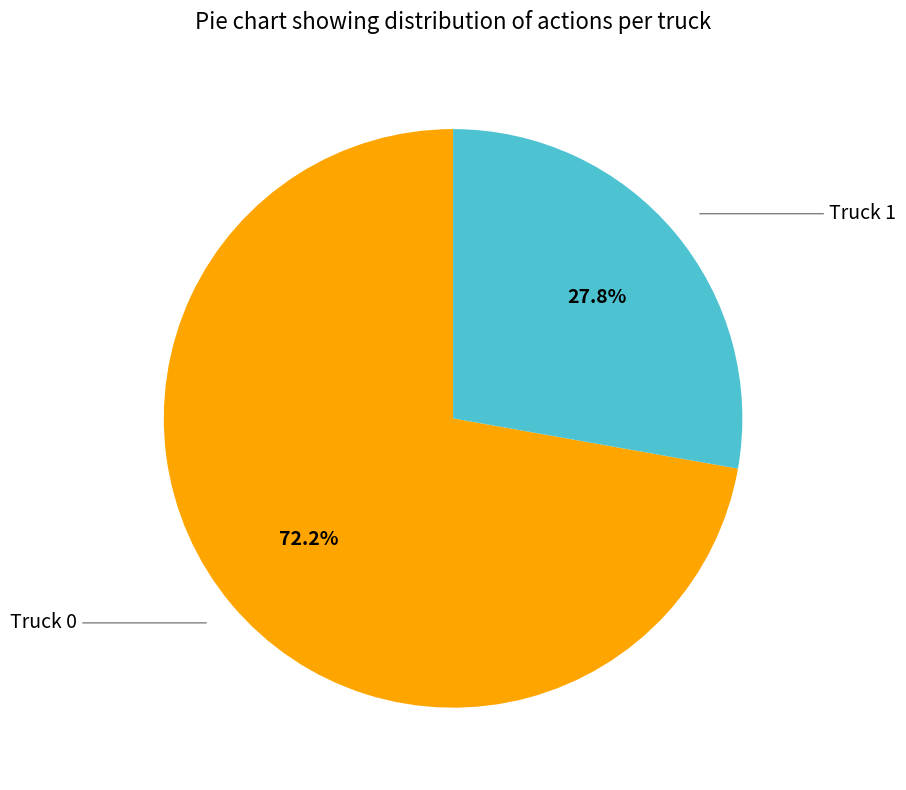

Is there any slice that represents more than half of the pie?

Yes